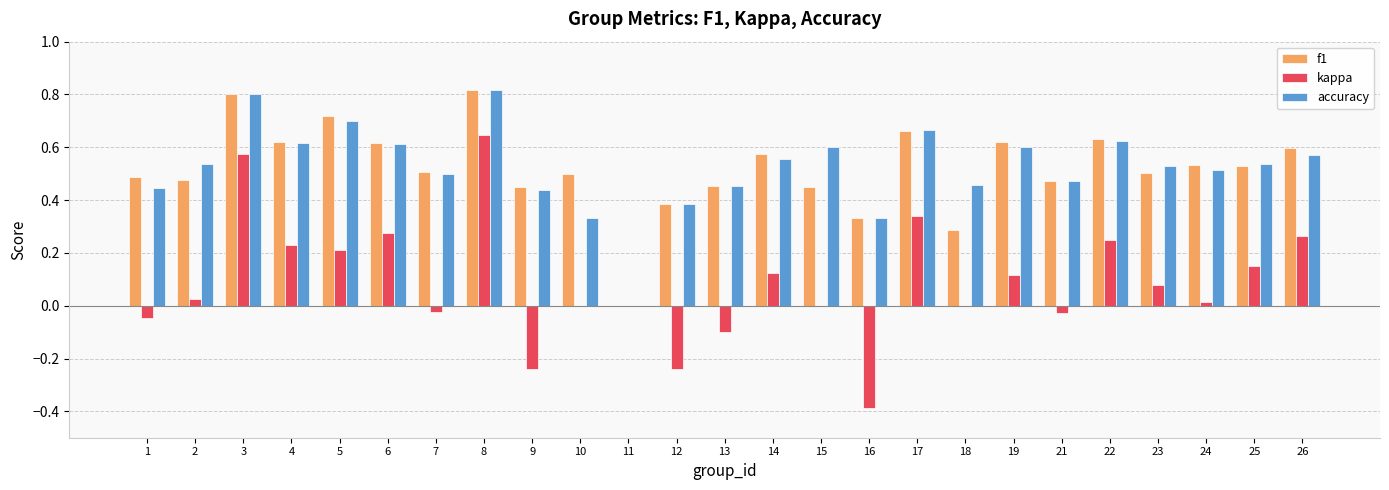

Between 2 and 9, which series saw the biggest shift?

kappa